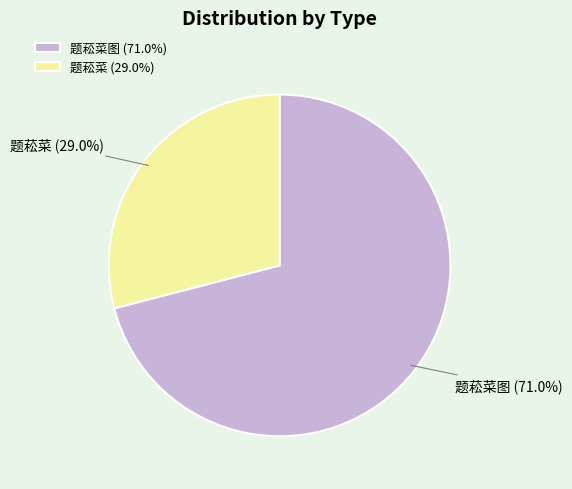

Is there a majority slice in this chart?

Yes